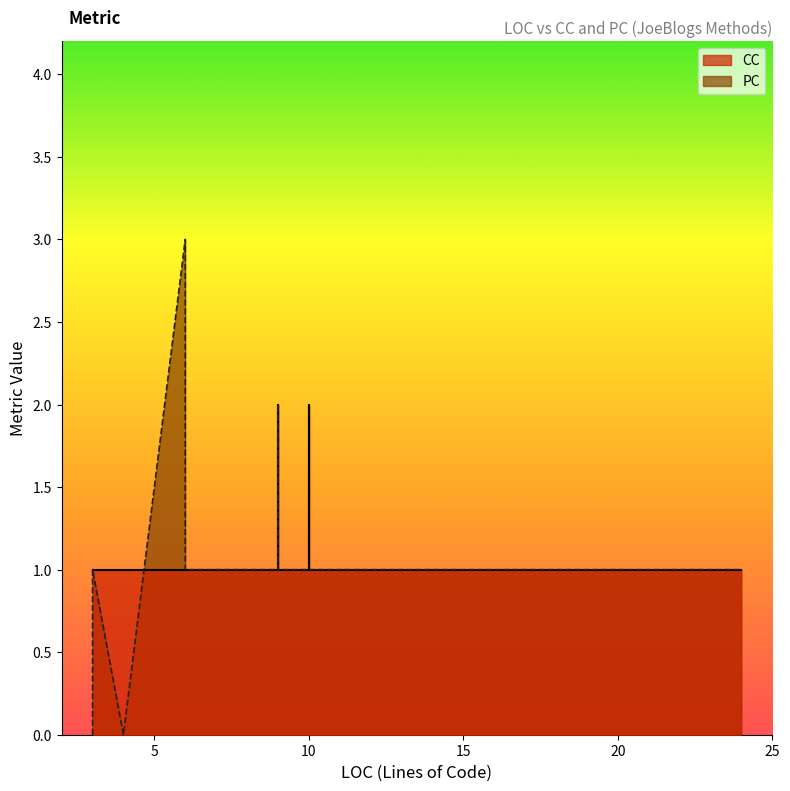

True or false: CC has more than 1 interior local peaks.

False